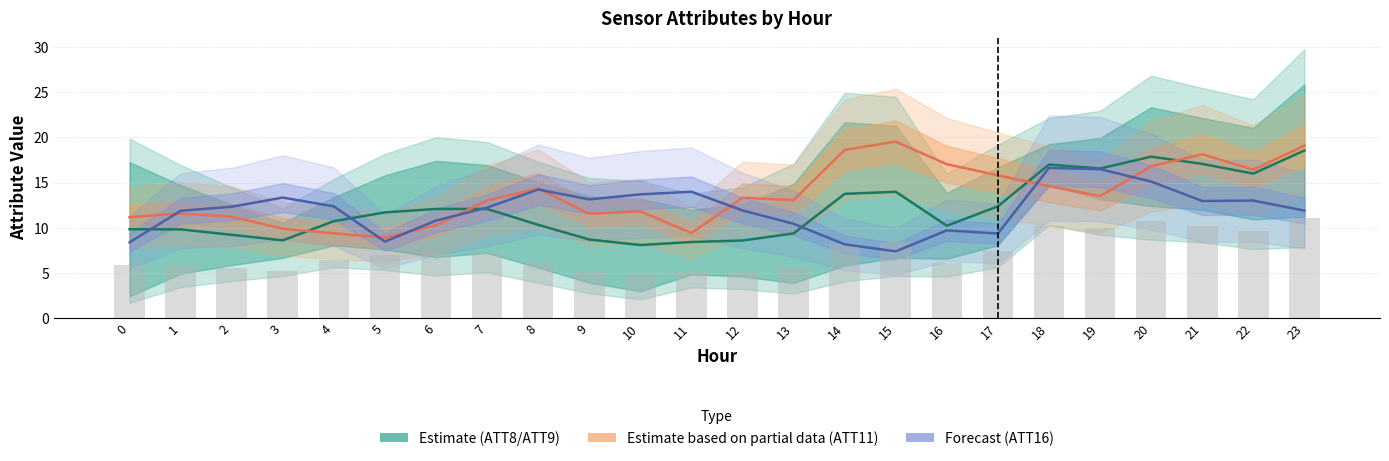

Does the chart contain any negative values?

No